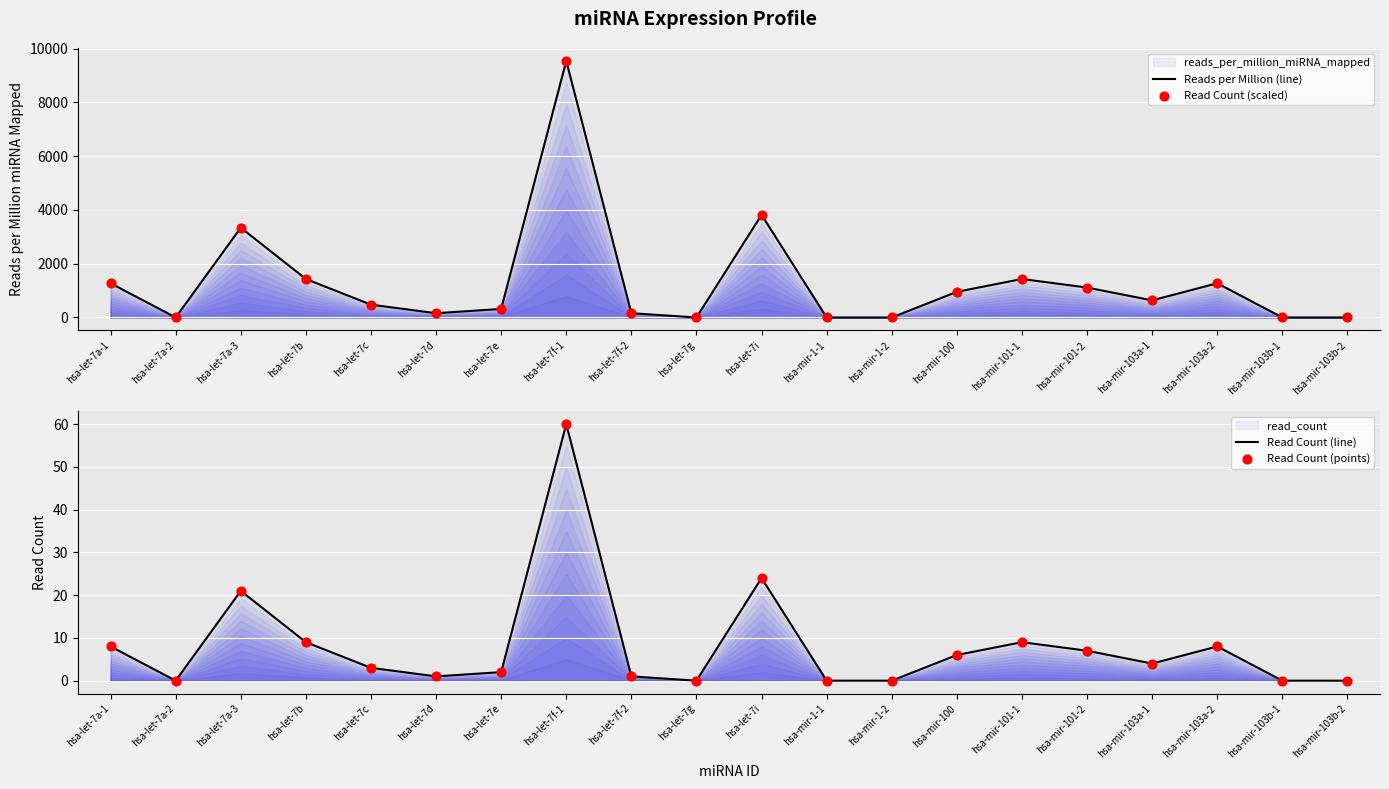

Which series reaches the minimum Y coordinate?

Reads per Million (line)